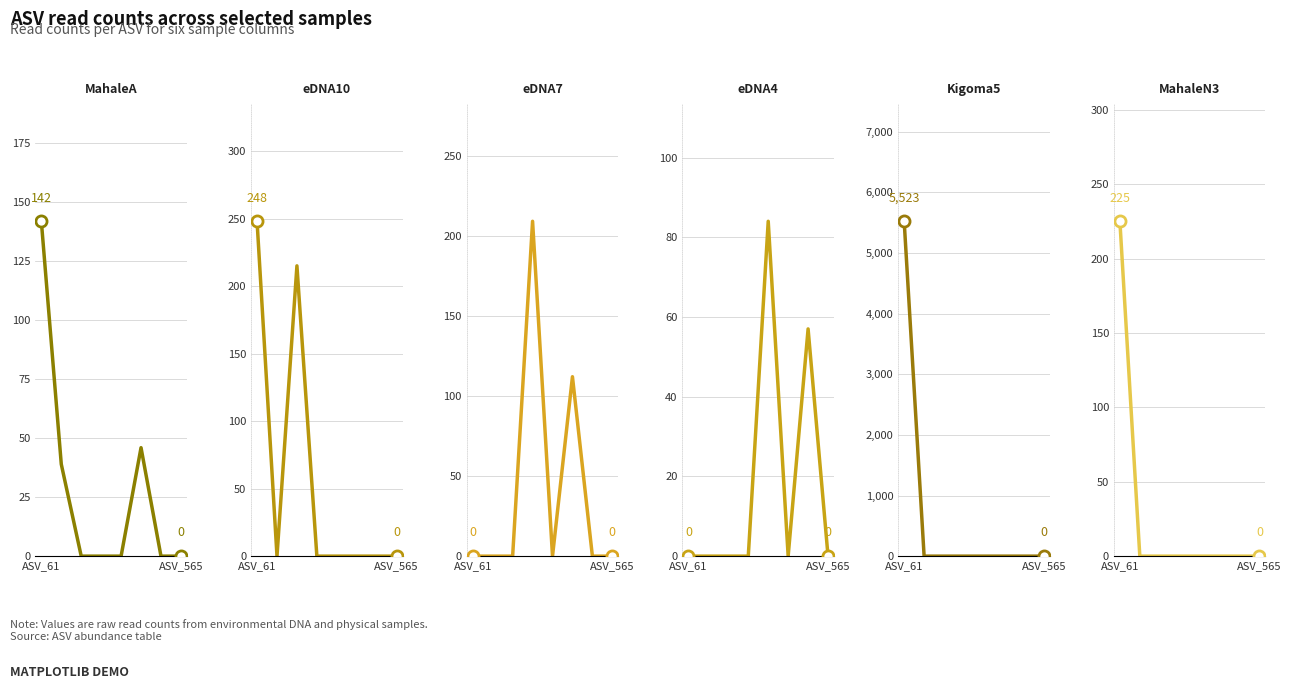

What is the difference between the eDNA7 values at 5 and 2?

112